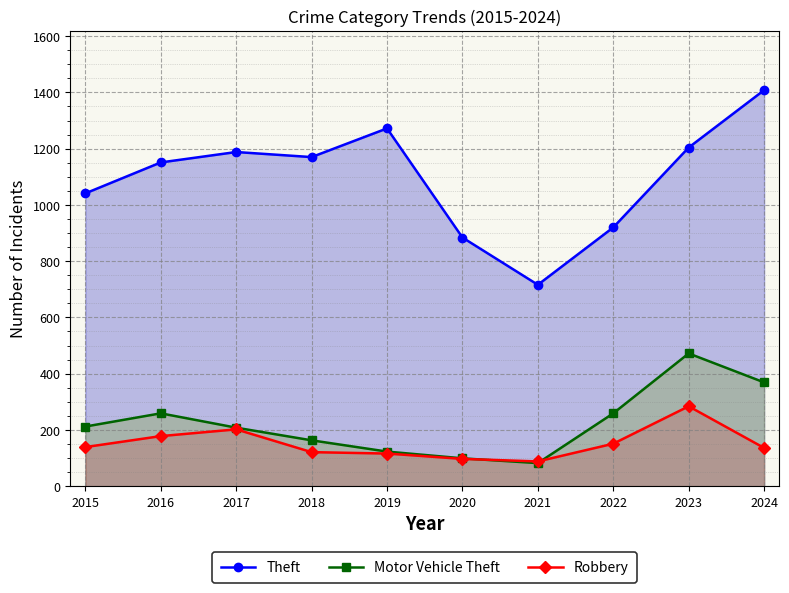

What is the difference between the highest and lowest values at 2016?

973